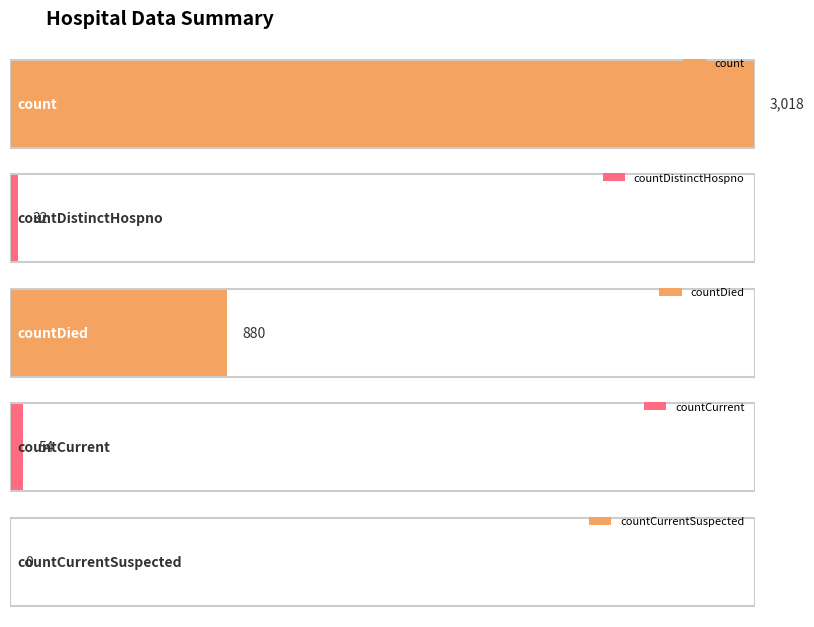

At which label is the value closest to 1509?

countDied